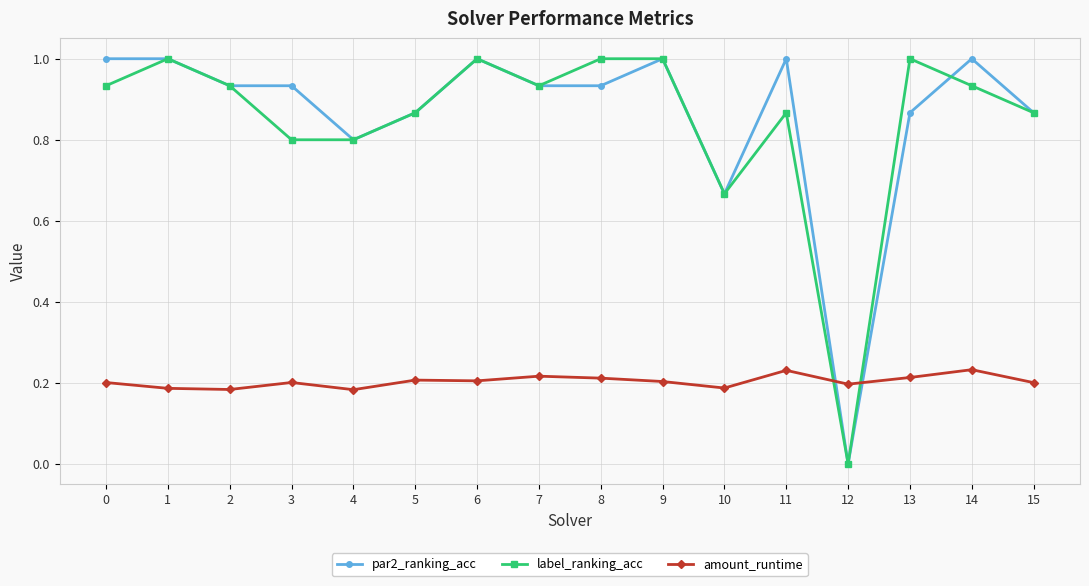

What is the difference between the highest and lowest values at 11?

0.8